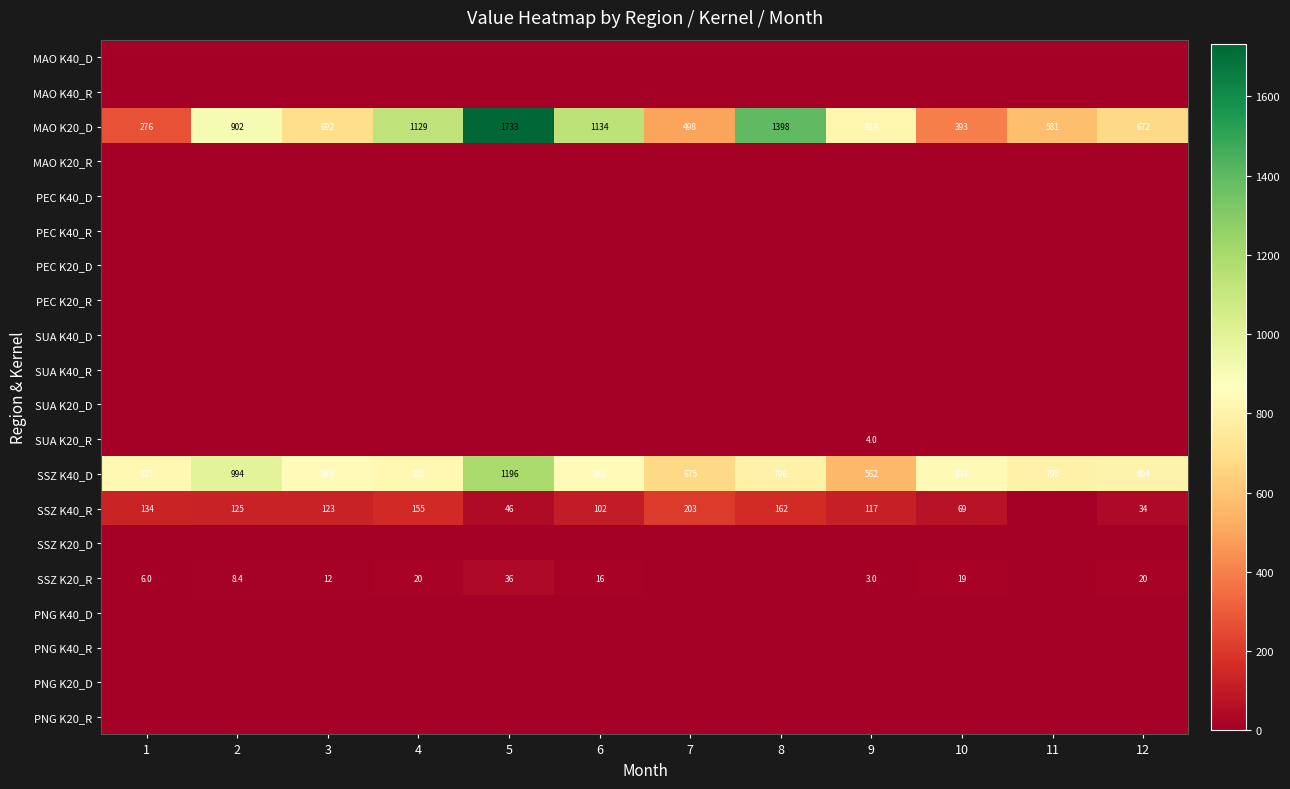

What is the sum of the SSZ K40_R values at 4 and 6?

257.0